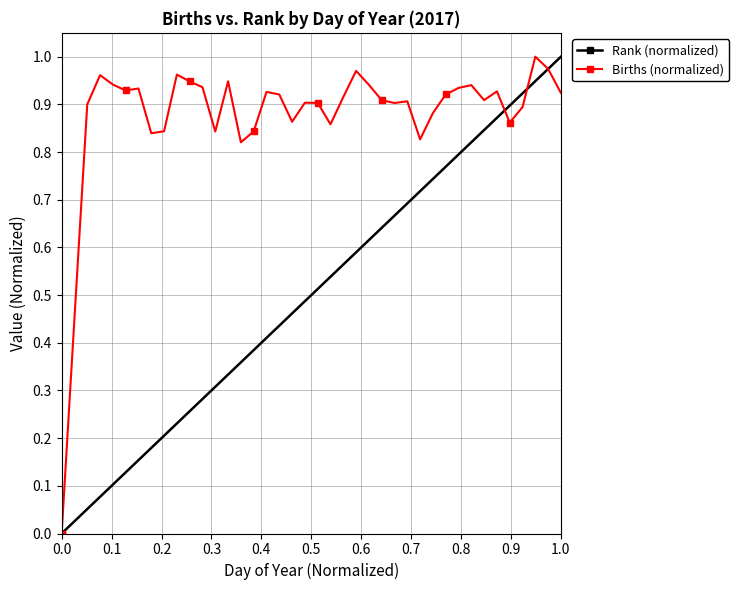

How many values in the Births (normalized) series exceed 0?

39